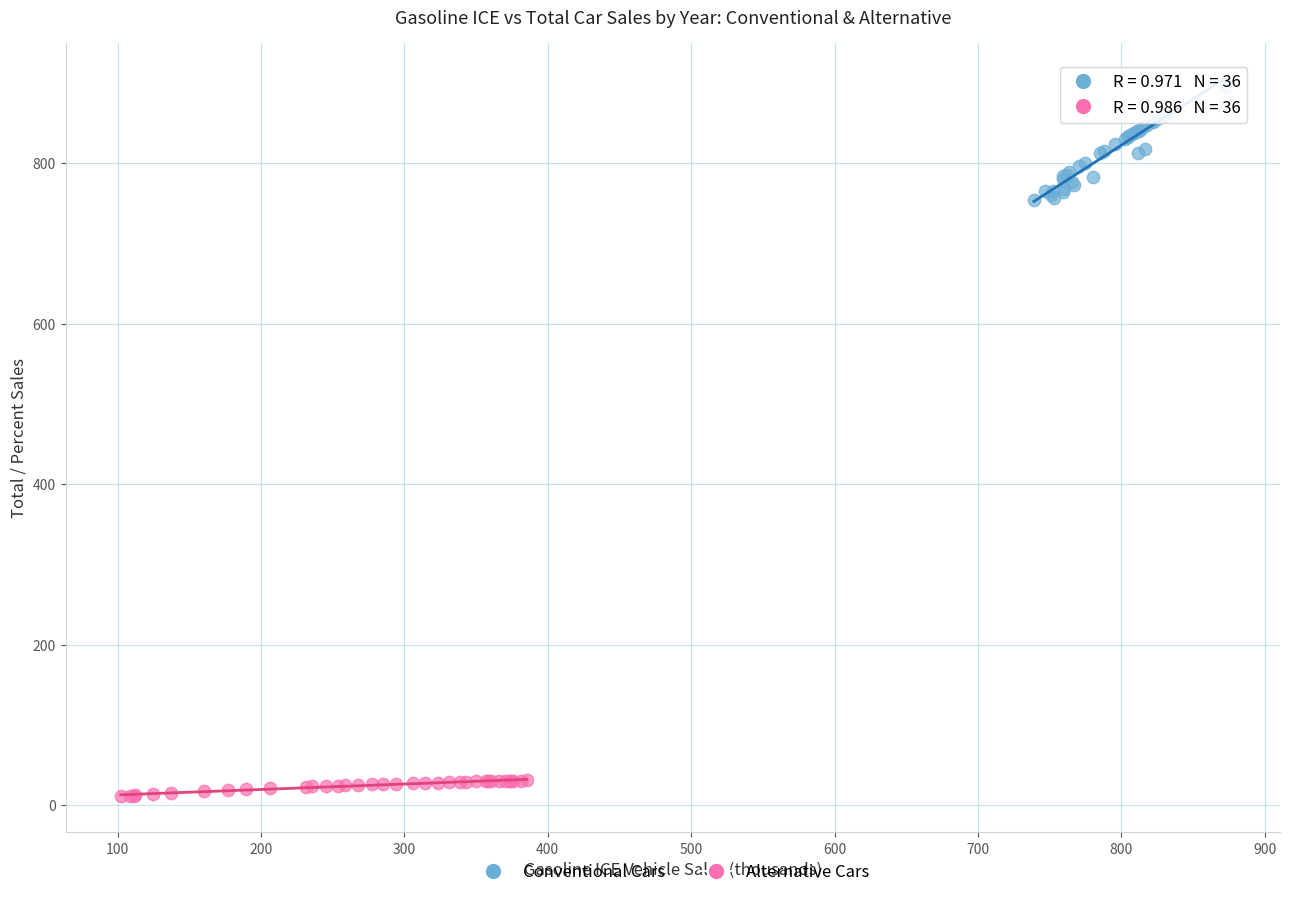

Which series reaches the minimum Y coordinate?

Alternative Cars